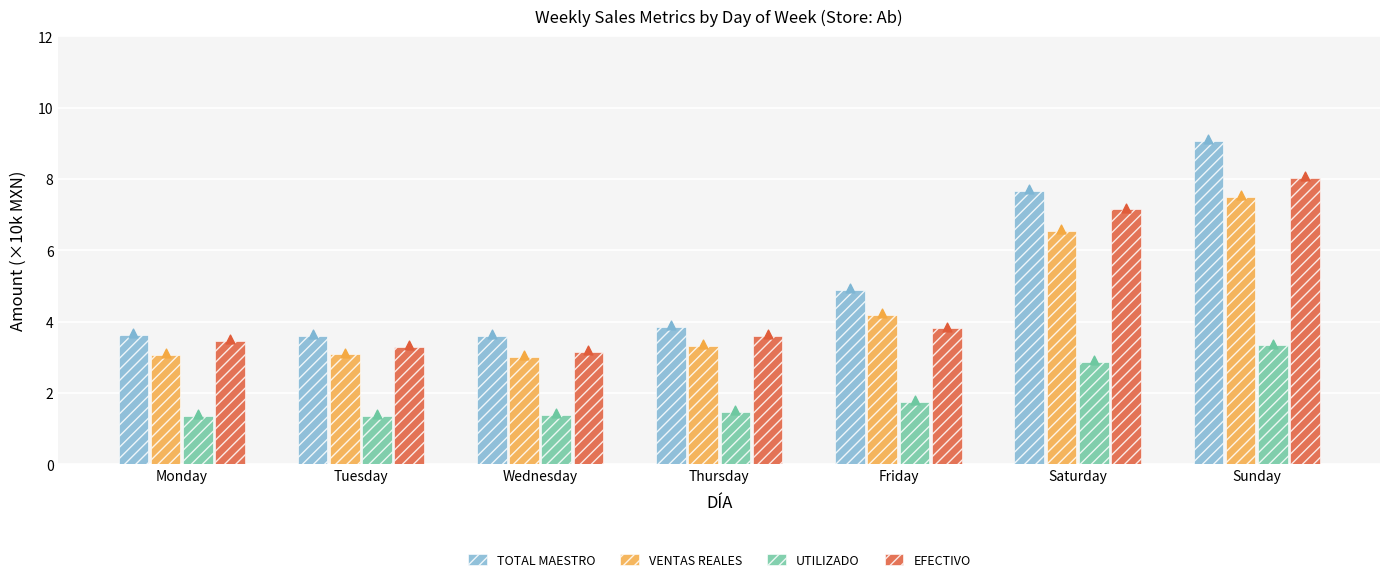

Which series has the largest Y range (max minus min)?

TOTAL MAESTRO